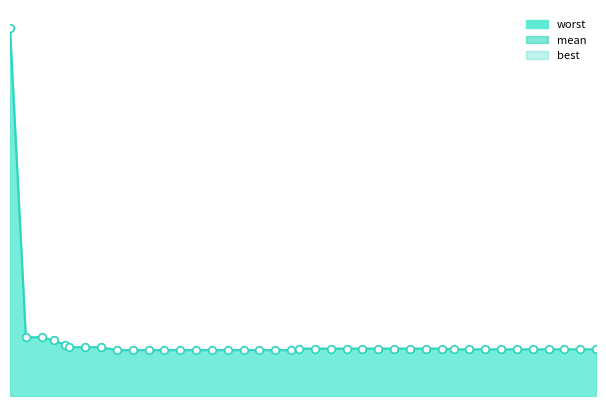

Which series reaches the minimum Y coordinate?

best